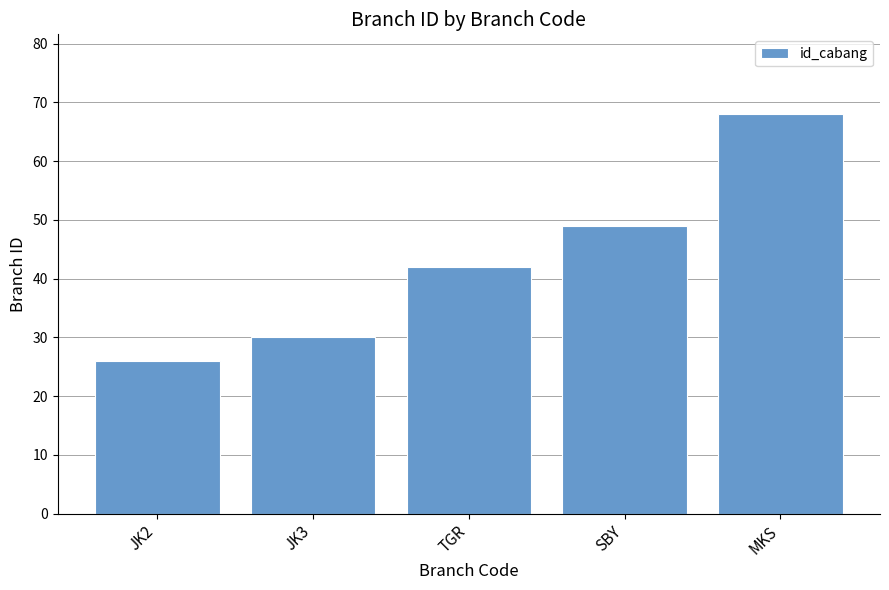

Reading left to right, what are all the values shown in this chart?

26	30	42	49	68